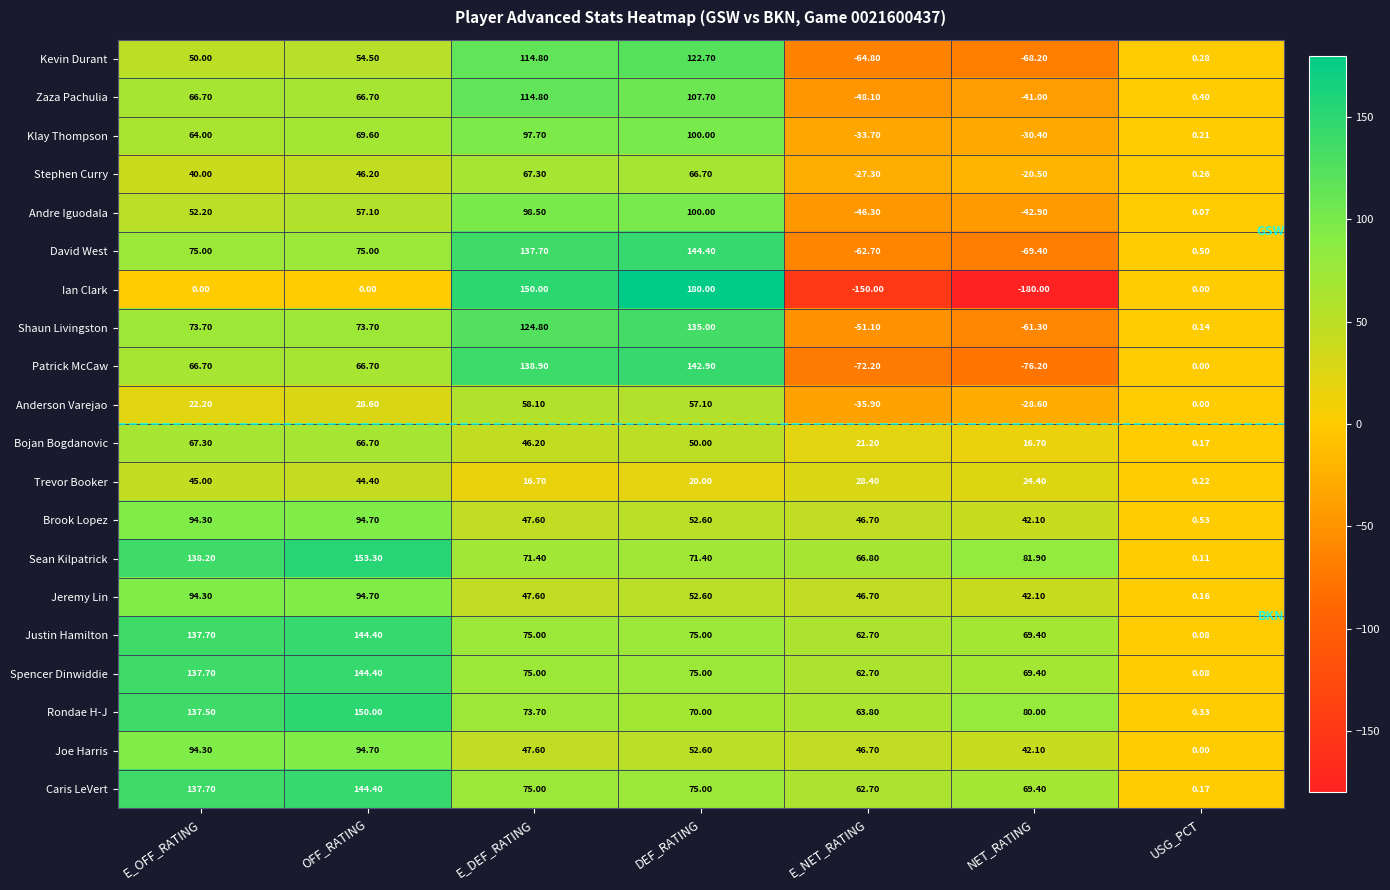

Which series has the widest spread of values?

Ian Clark